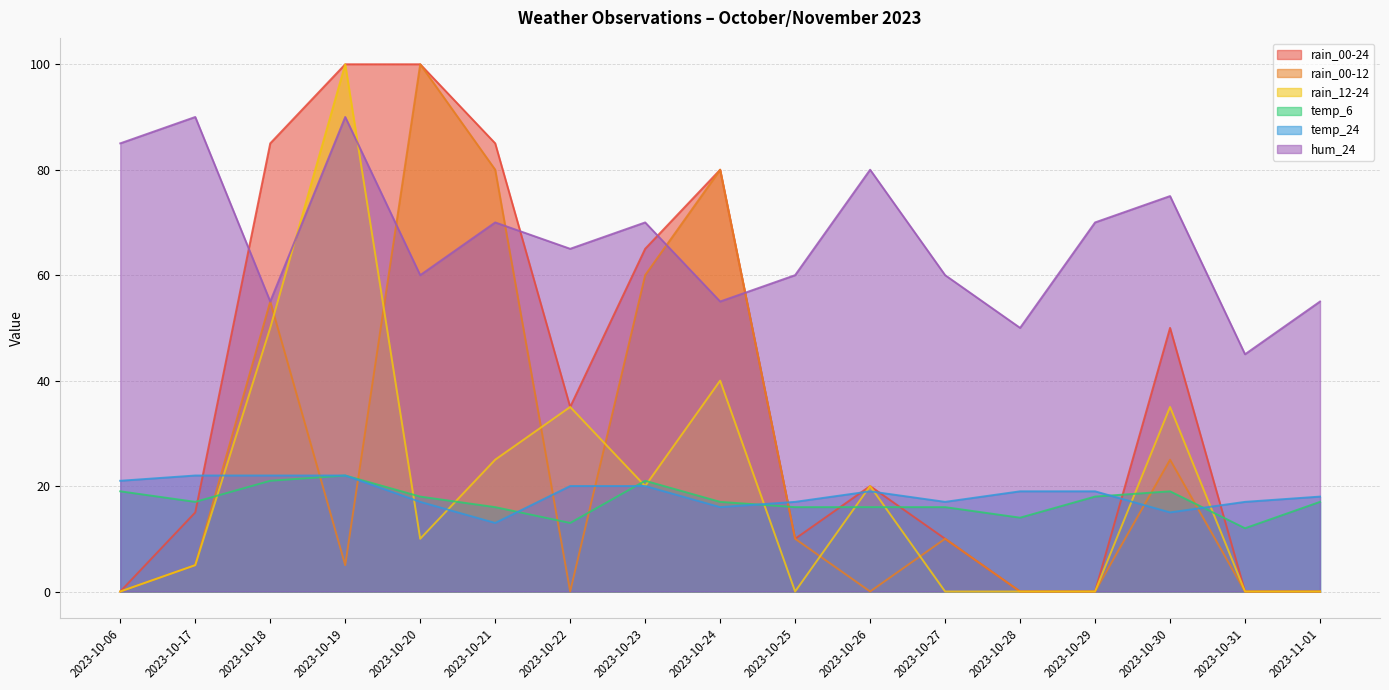

What is the maximum value shown in the chart?

100